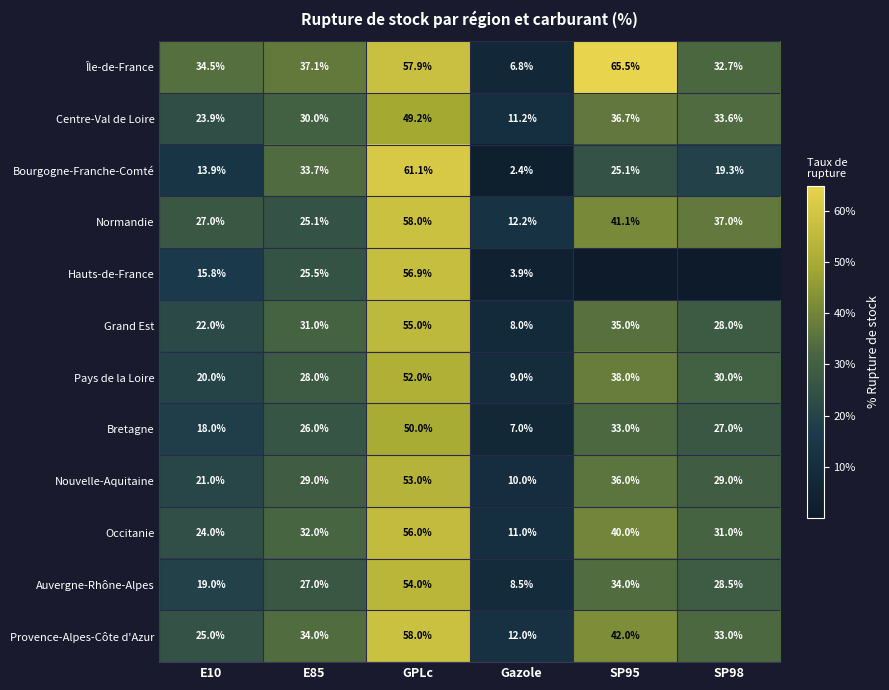

Is the value of Nouvelle-Aquitaine at Gazole greater than the value of Bourgogne-Franche-Comté at E85?

No